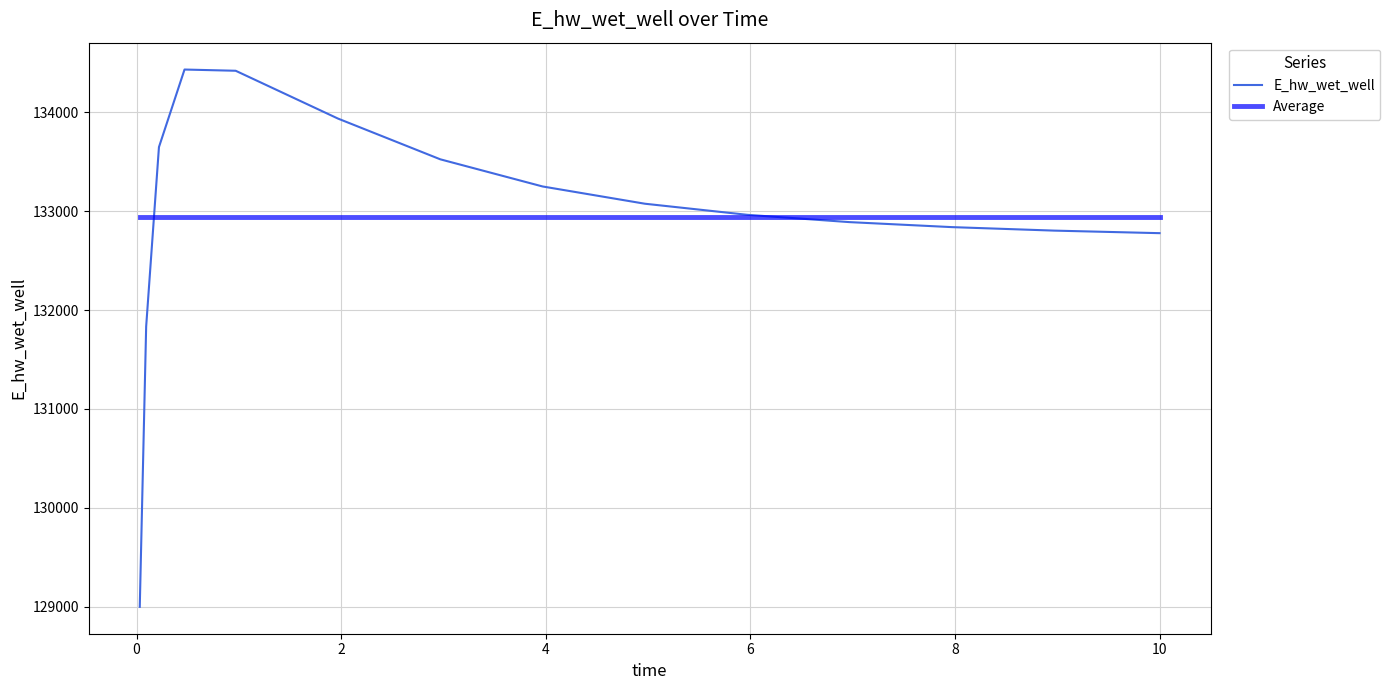

How many lines are shown in the chart?

2